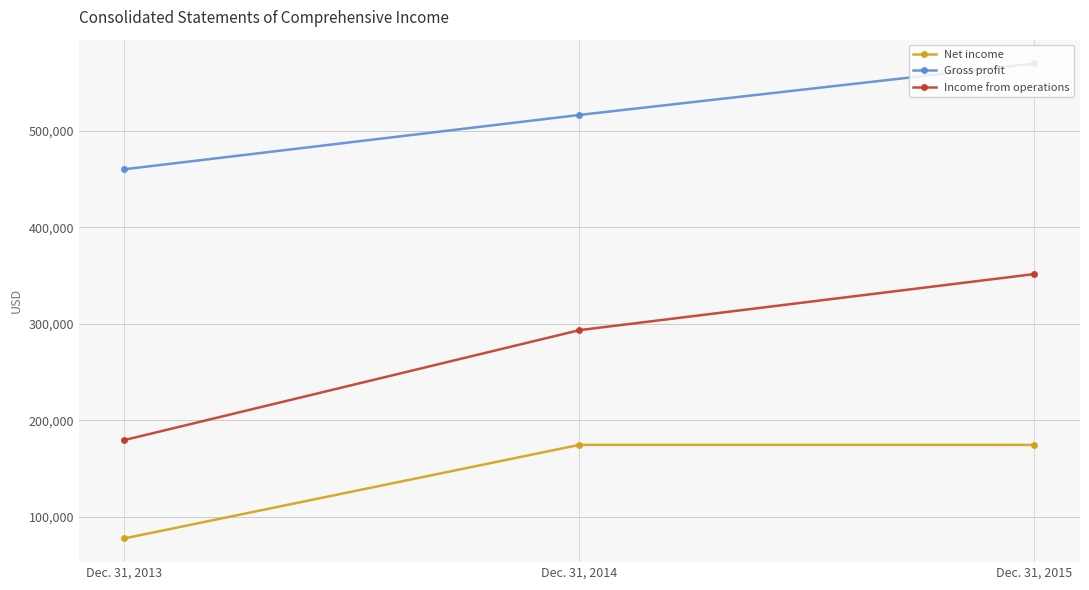

How many data points in Gross profit are less than 516219?

1